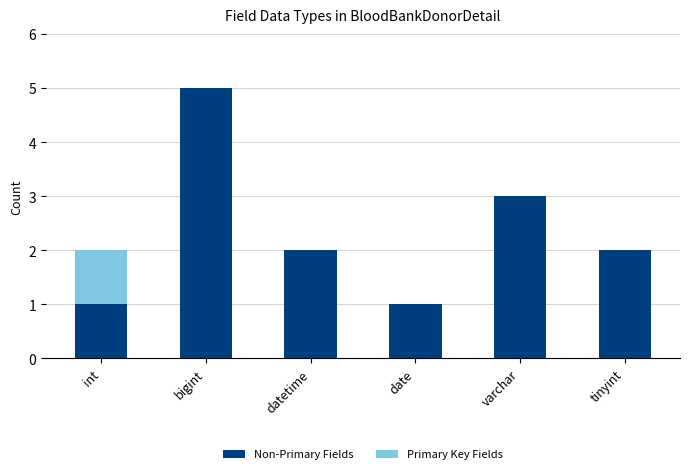

What is the sum of the Non-Primary Fields values at datetime and varchar?

5